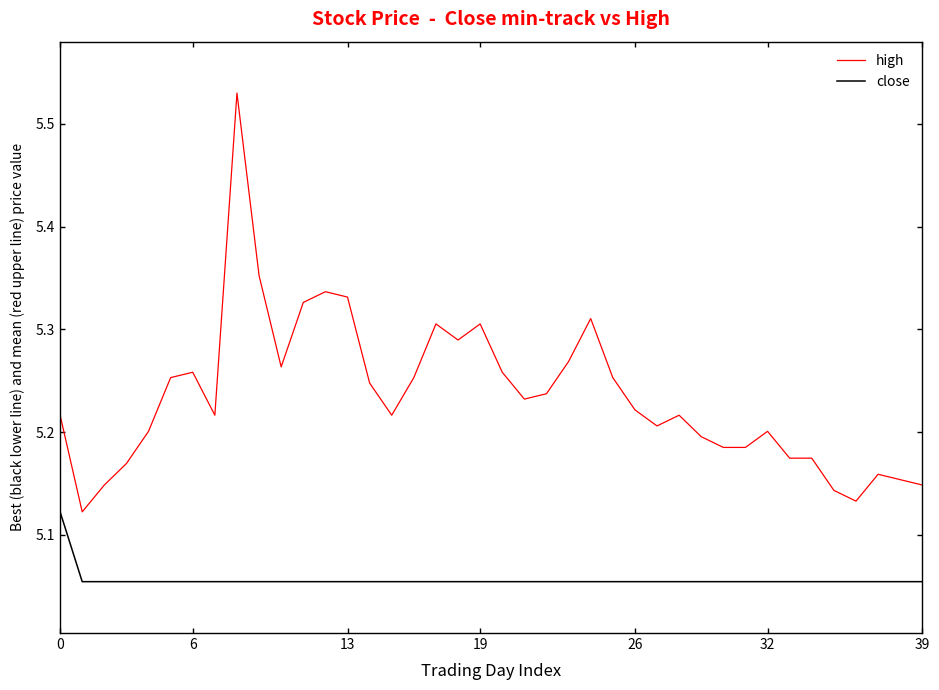

What is the sum of all high values?

209.4